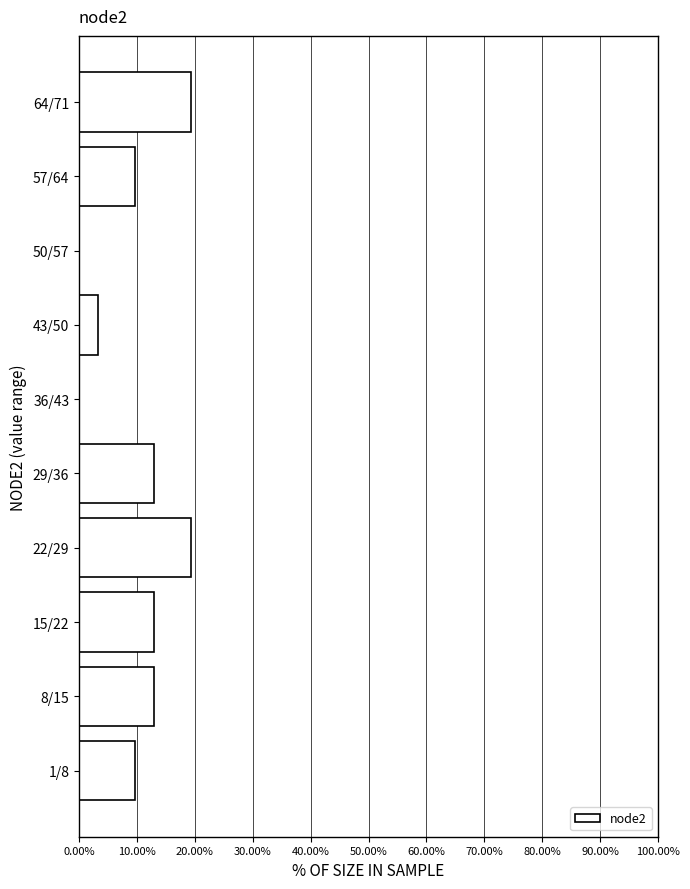

Reading bottom to top, extract all data points from this chart.

1/8=9.7	8/15=12.9	15/22=12.9	22/29=19.4	29/36=12.9	36/43=0.0	43/50=3.2	50/57=0.0	57/64=9.7	64/71=19.4